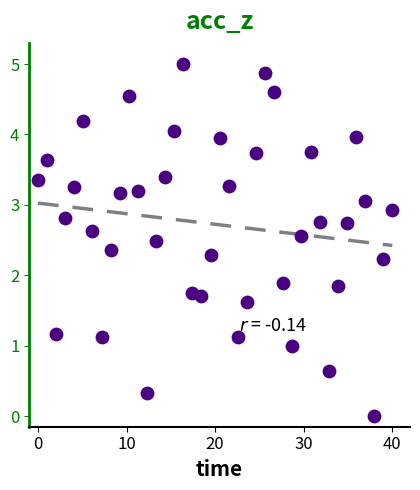

What is the range of X values (max minus min)?

40.0